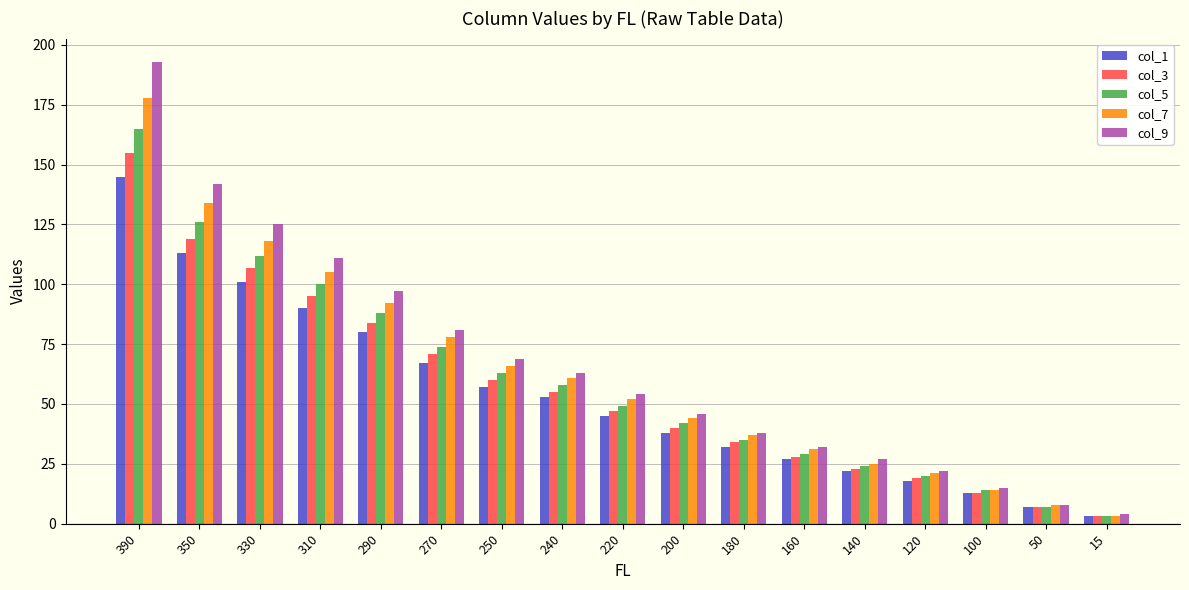

List the series in order of their peak value, highest first.

col_9, col_7, col_5, col_3, col_1